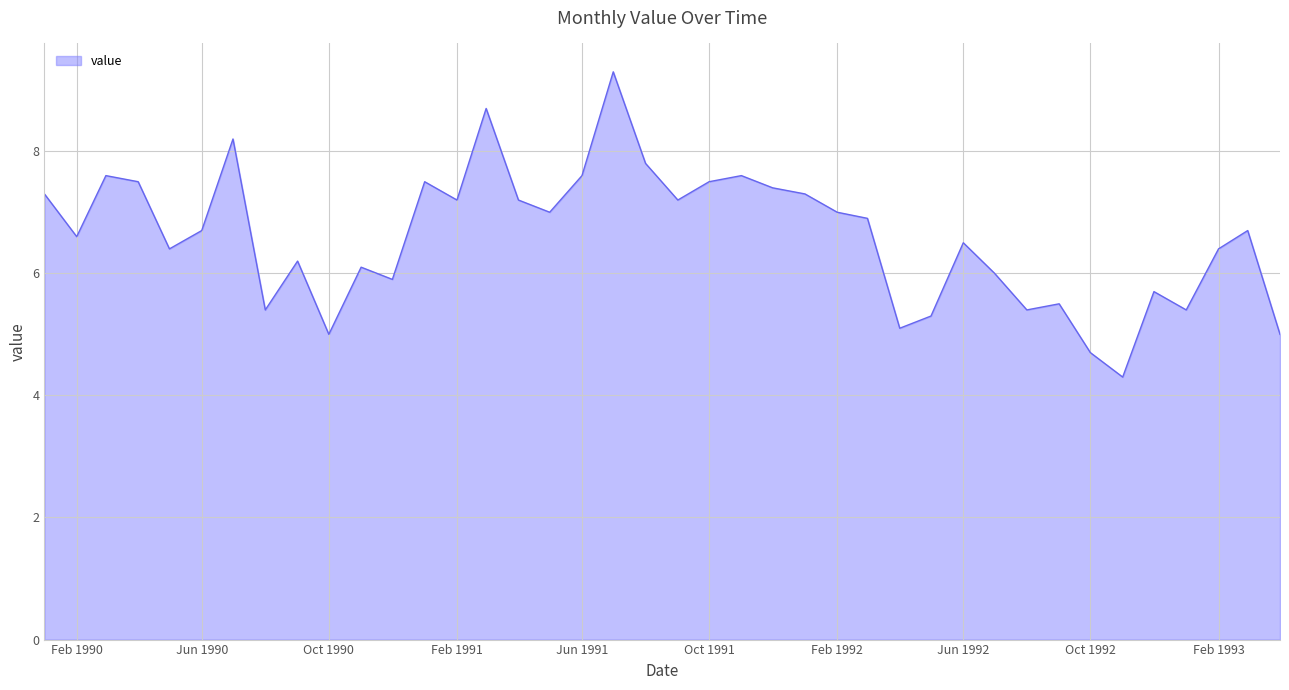

Reading left to right, list all the values displayed in this chart.

7.3	6.6	7.6	7.5	6.4	6.7	8.2	5.4	6.2	5.0	6.1	5.9	7.5	7.2	8.7	7.2	7.0	7.6	9.3	7.8	7.2	7.5	7.6	7.4	7.3	7.0	6.9	5.1	5.3	6.5	6.0	5.4	5.5	4.7	4.3	5.7	5.4	6.4	6.7	5.0